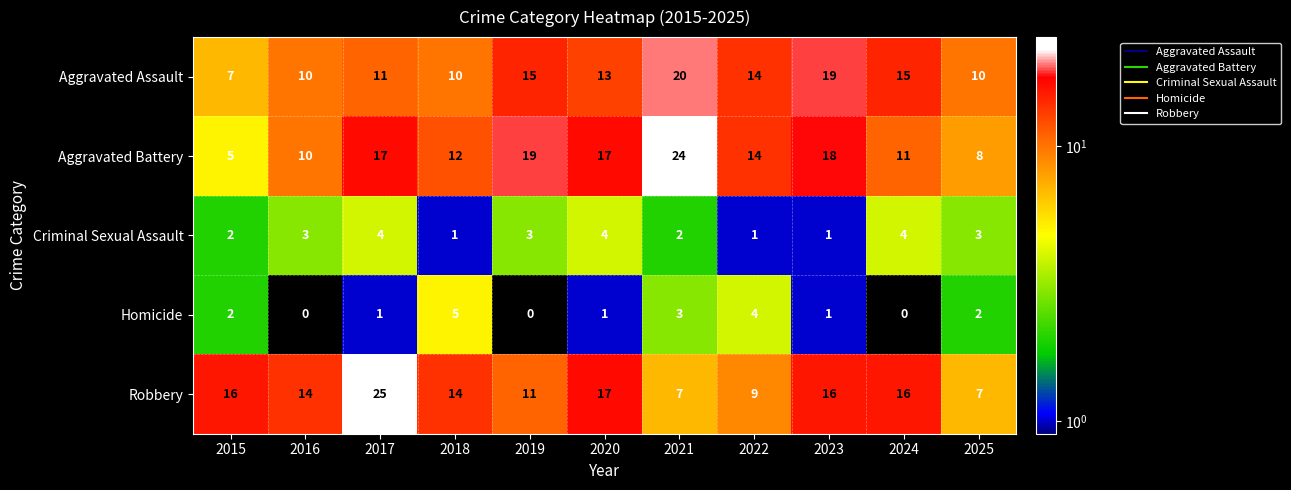

What is the total value across all series at 2023?

55